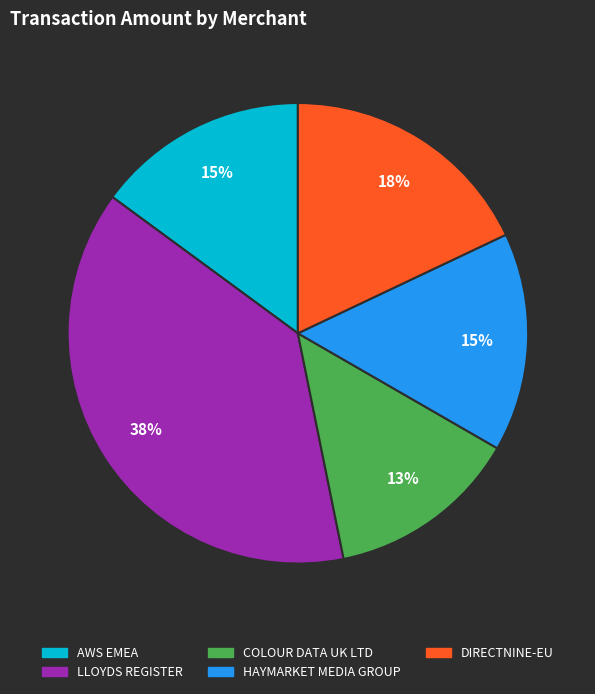

What percentage is the LLOYDS REGISTER slice, to the nearest percent?

38%